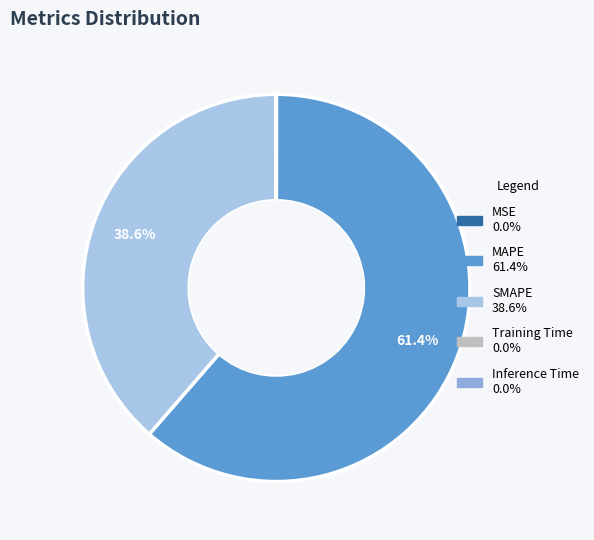

How much of the chart is everything except SMAPE?

61.4%